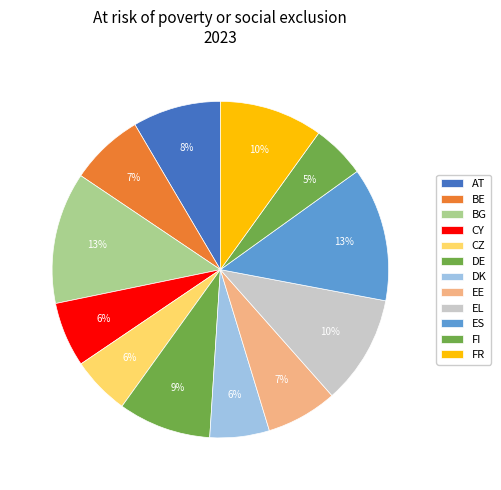

What is the total percentage of FI and BE?

12.2%